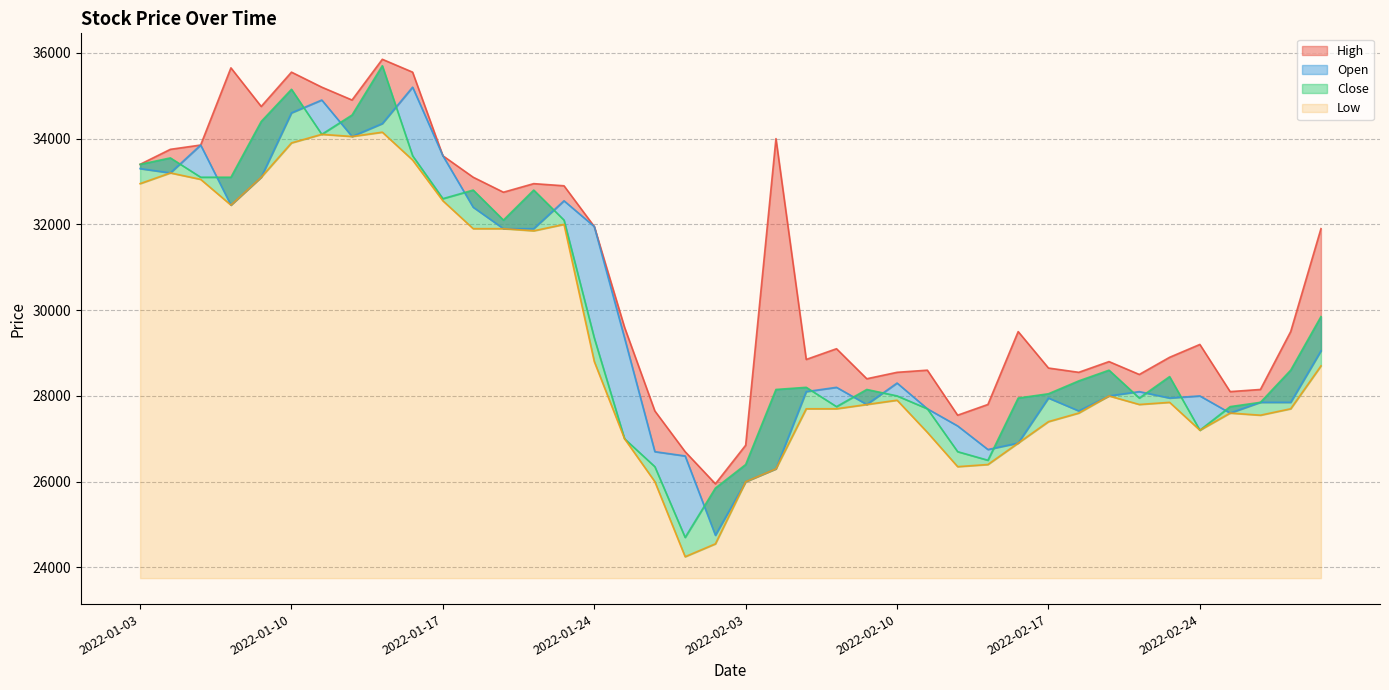

Which has a higher value, 2022-01-21 or 2022-02-23?

2022-01-21